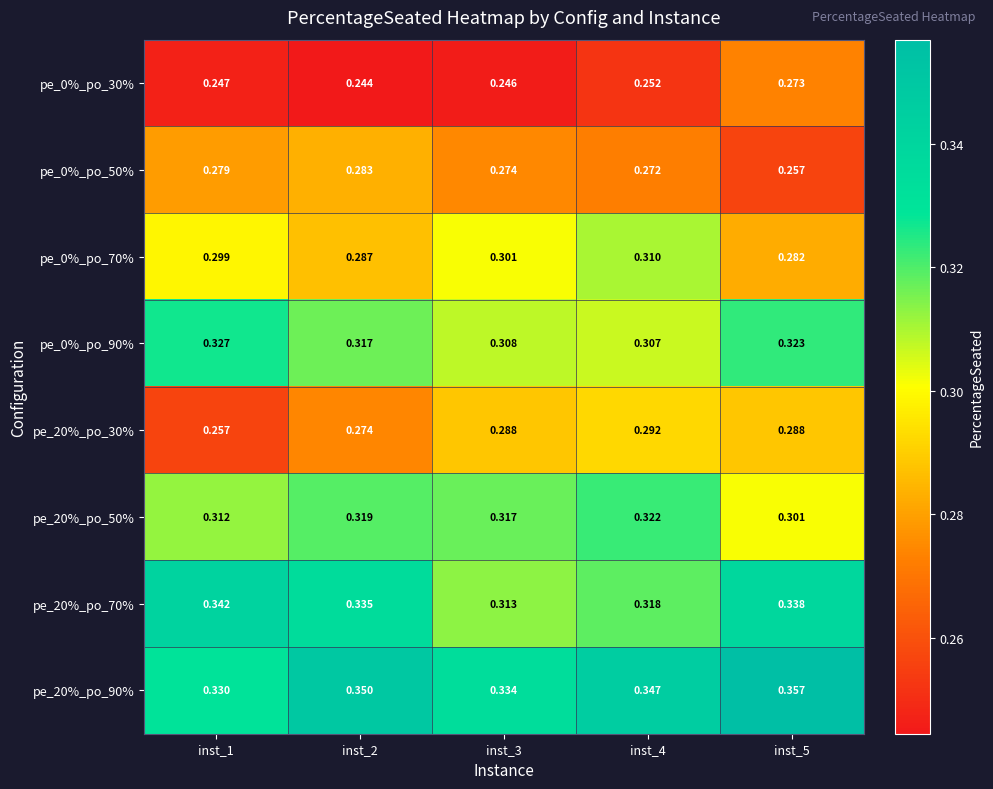

At inst_3, list the series in order from largest to smallest.

pe_20%_po_90%, pe_20%_po_50%, pe_20%_po_70%, pe_0%_po_90%, pe_0%_po_70%, pe_20%_po_30%, pe_0%_po_50%, pe_0%_po_30%